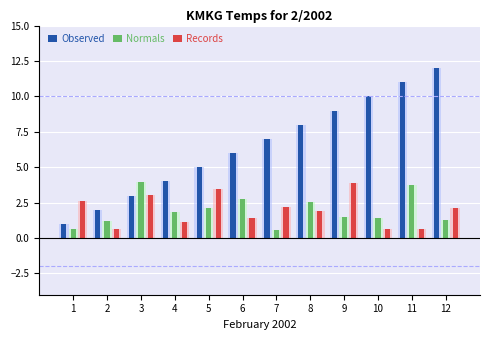

Reading left to right, what are all the values shown in this chart?

Observed: 1.0	2.0	3.0	4.0	5.0	6.0	7.0	8.0	9.0	10.0	11.0	12.0
Normals: 0.6	1.2	3.9	1.9	2.1	2.7	0.6	2.6	1.5	1.4	3.8	1.3
Records: 2.6	0.7	3.0	1.1	3.4	1.4	2.2	1.9	3.9	0.7	0.7	2.1